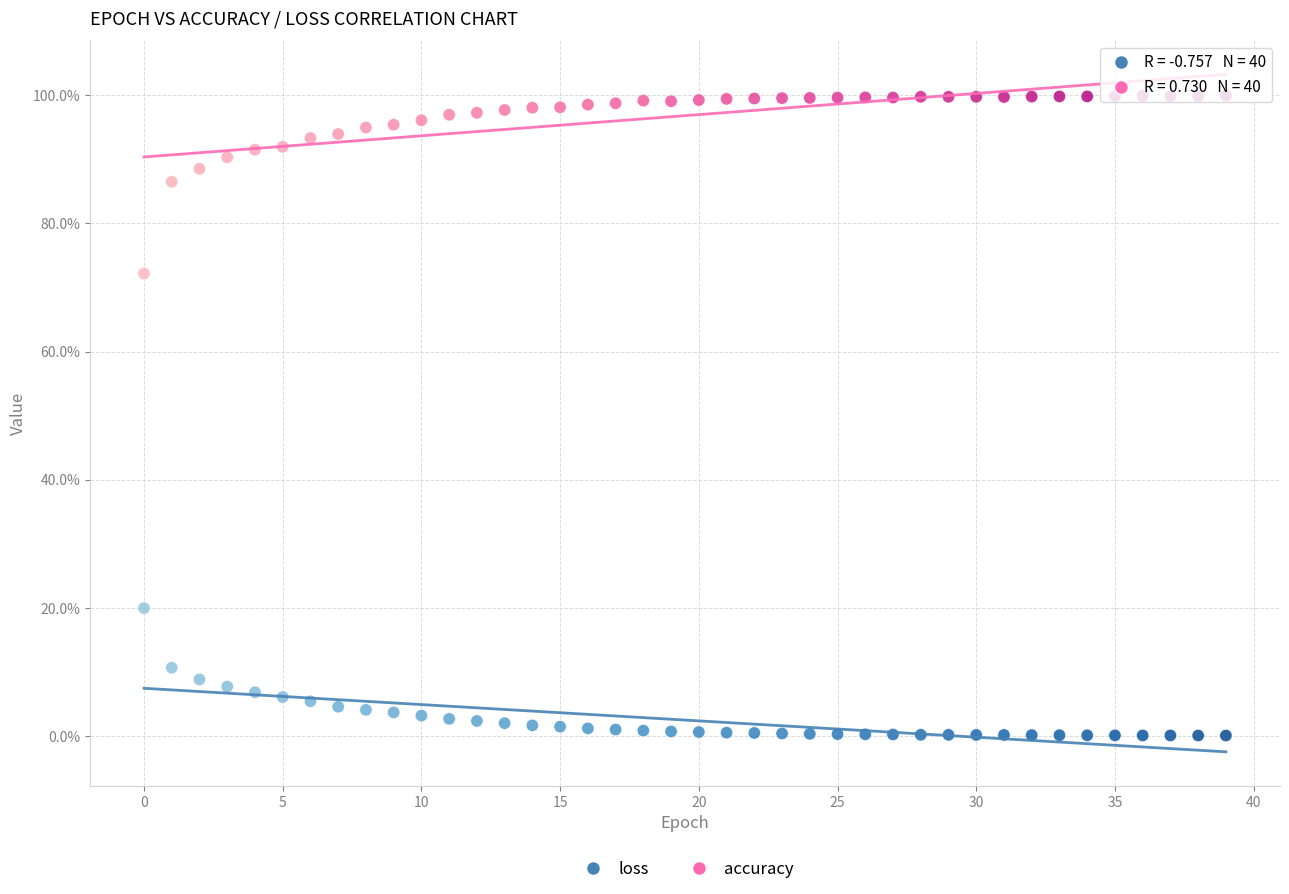

What are all the series names shown in the legend?

loss, accuracy